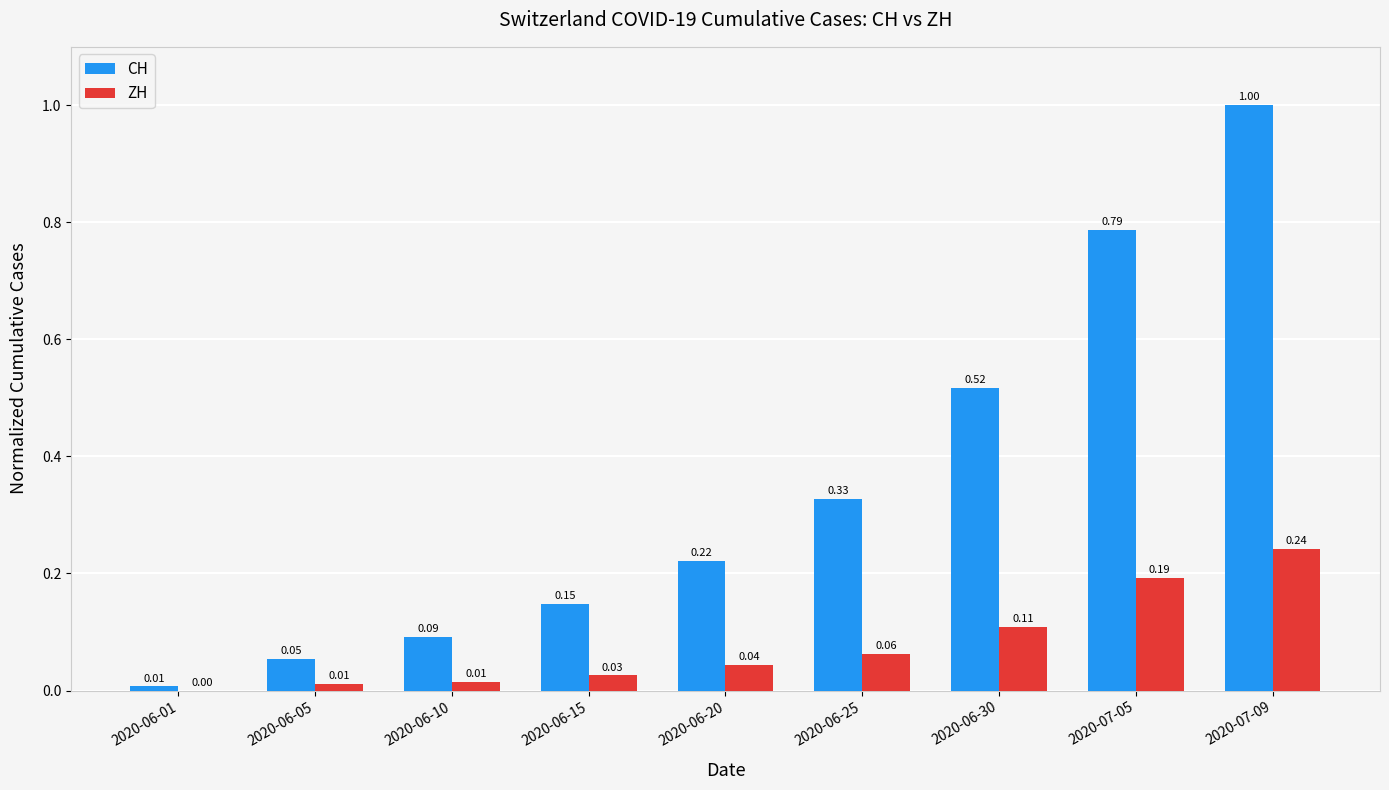

What is the sum of all ZH values?

0.7